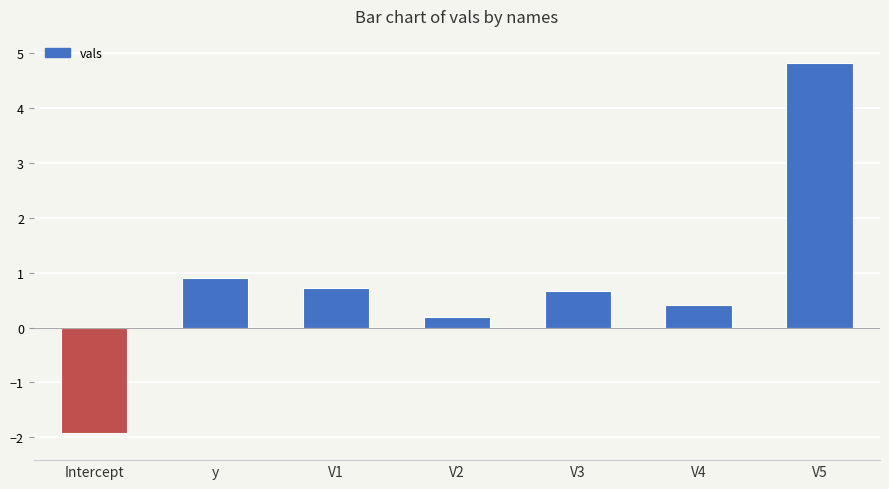

True or false: the data shows 0.3 at y.

False